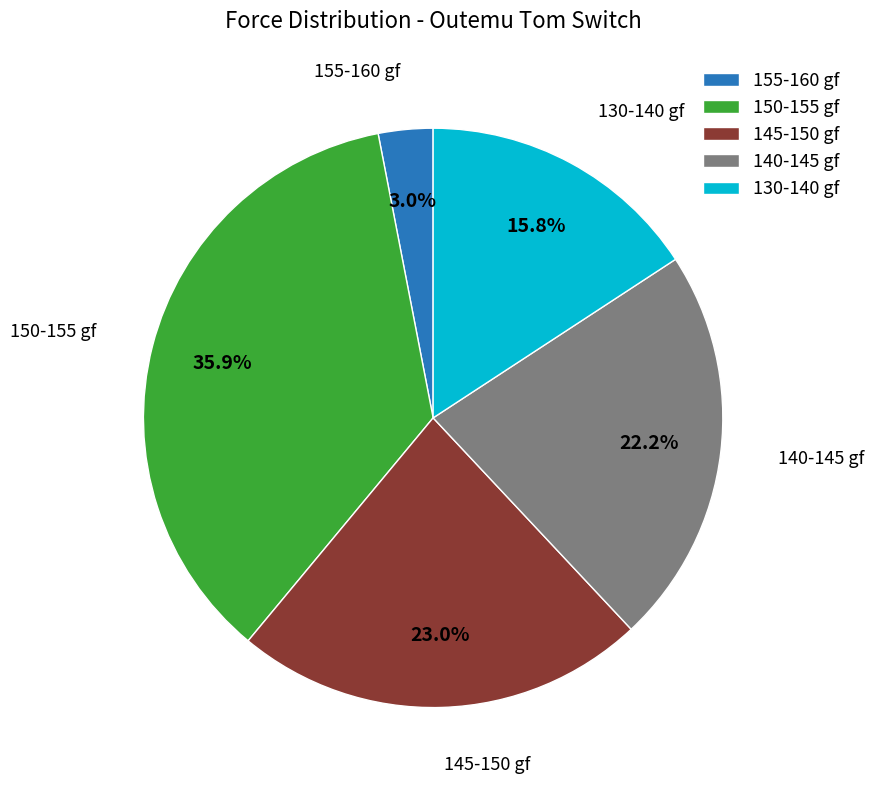

Which slice is the smallest?

155-160 gf